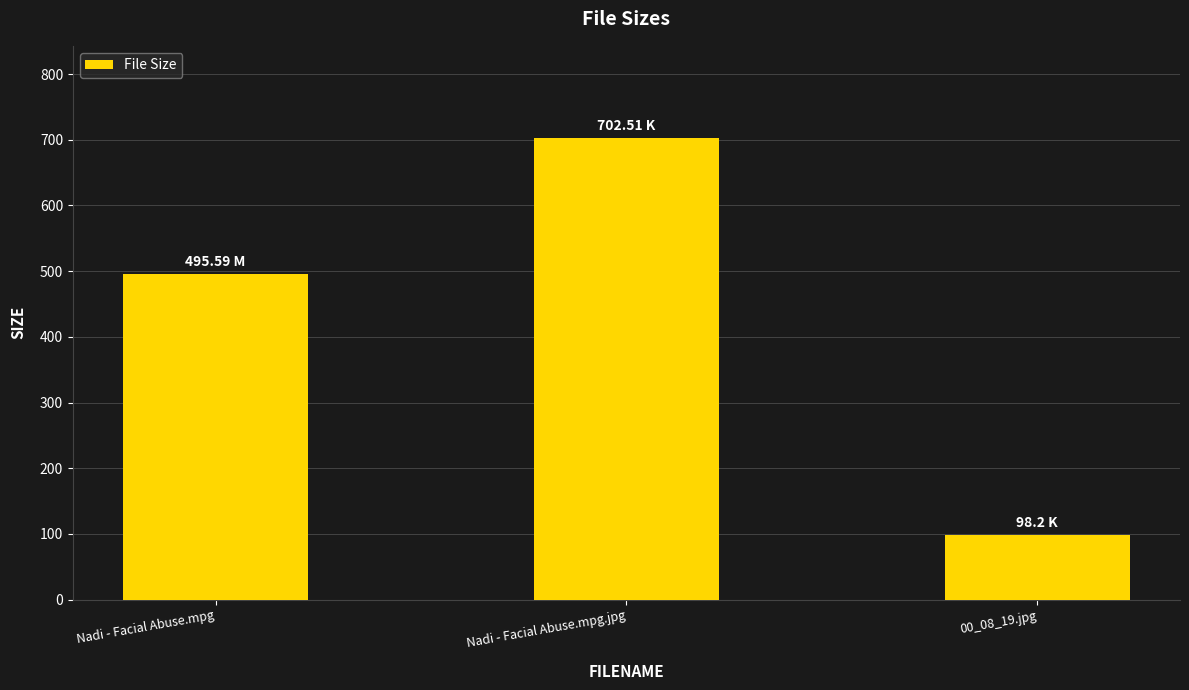

Between Nadi - Facial Abuse.mpg.jpg and Nadi - Facial Abuse.mpg, which is larger?

Nadi - Facial Abuse.mpg.jpg